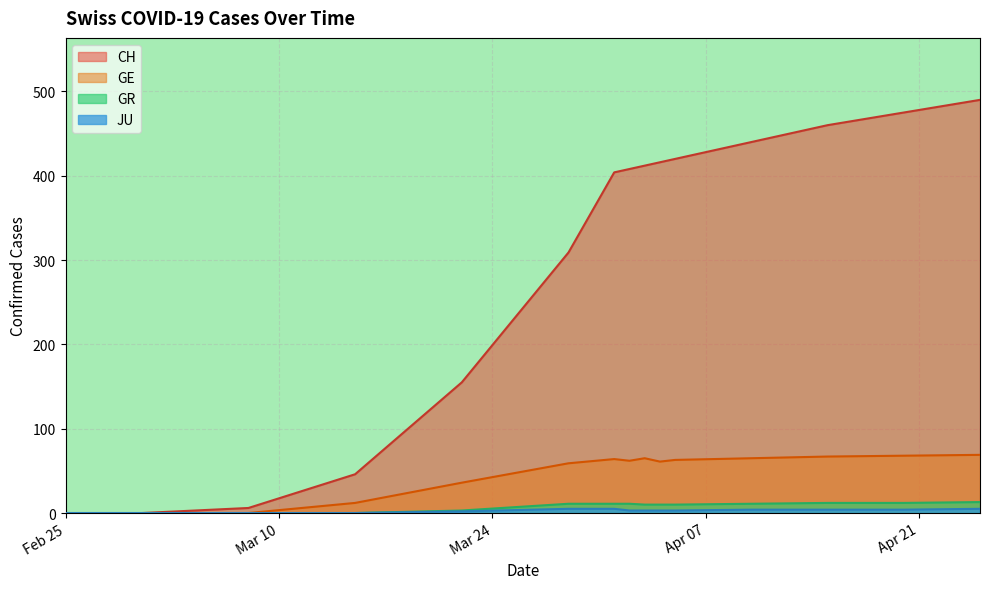

Between 2020-04-12 and 2020-05-31, which is larger?

2020-05-31